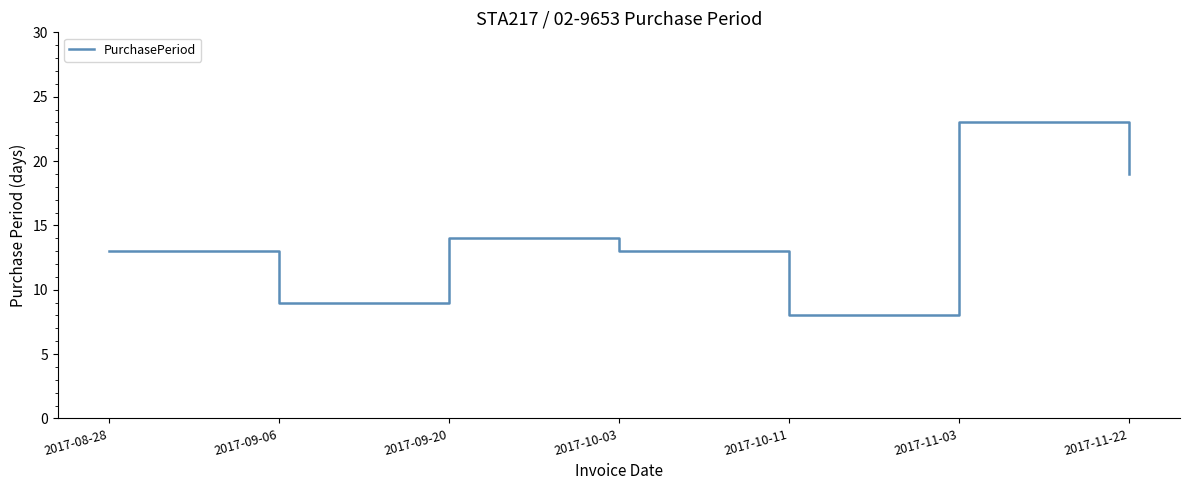

Does the chart display data point markers on the line(s)?

No